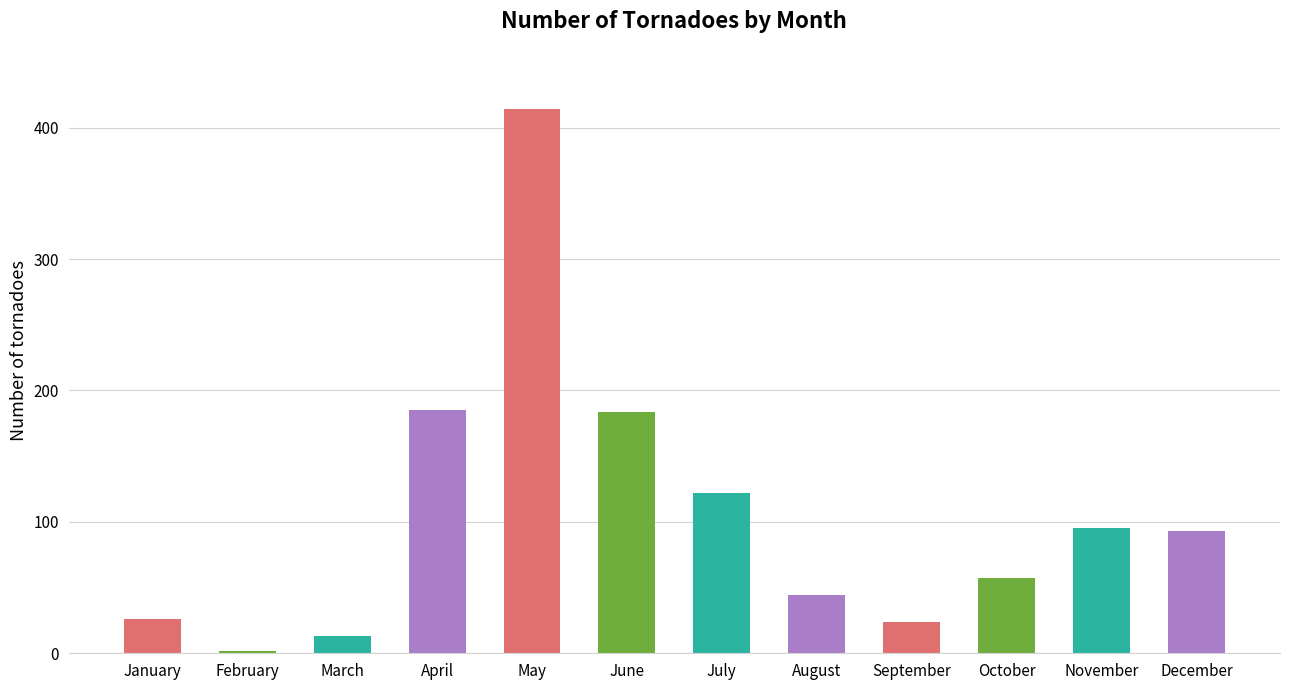

What is the average value?

105